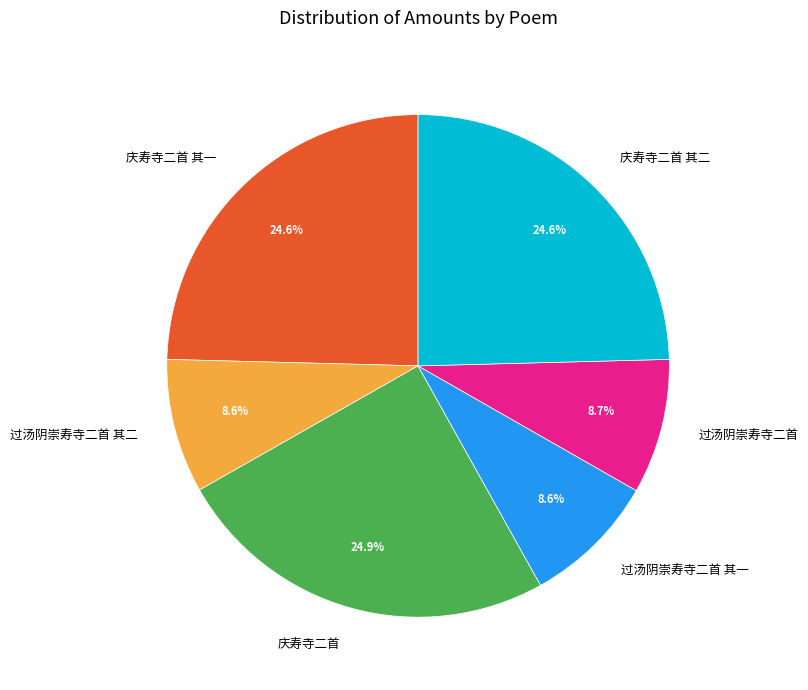

Is there any slice that represents more than half of the pie?

No